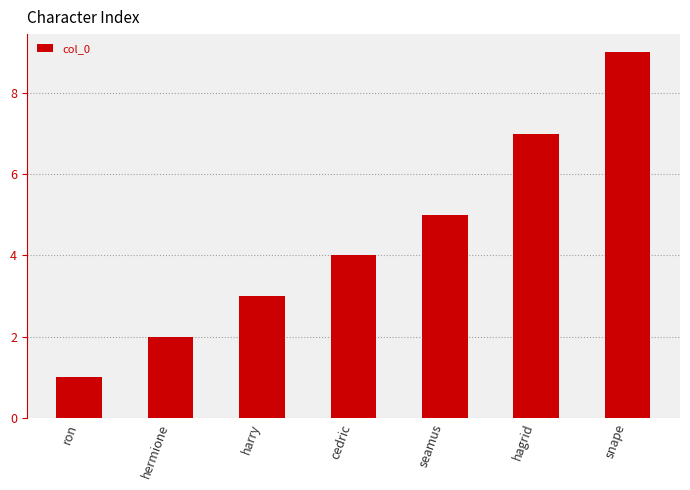

What is the minimum value shown in the chart?

1